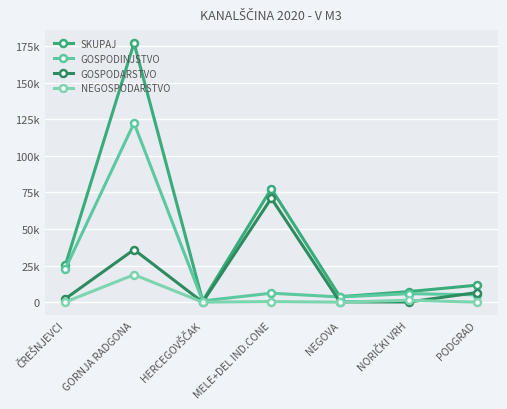

True or false: GOSPODARSTVO and GOSPODINJSTVO cross at least once.

True